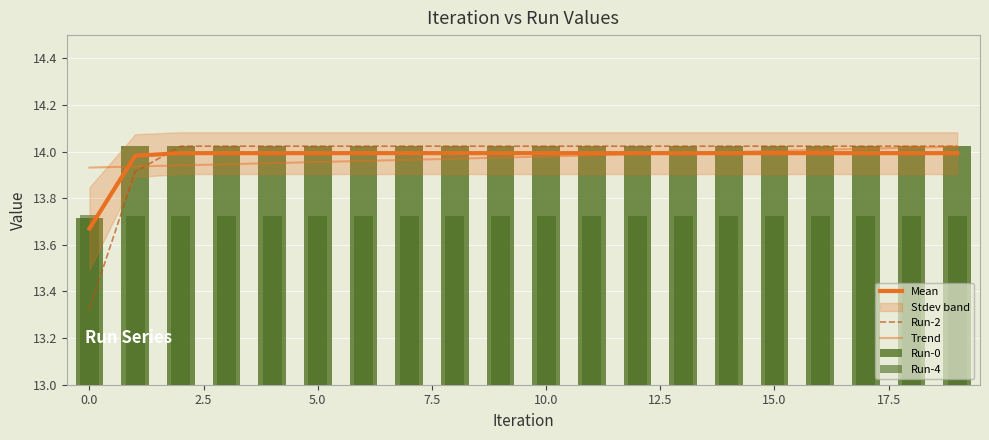

What is the sum of the Run-4 values at 2.5 and 10.0?

27.4